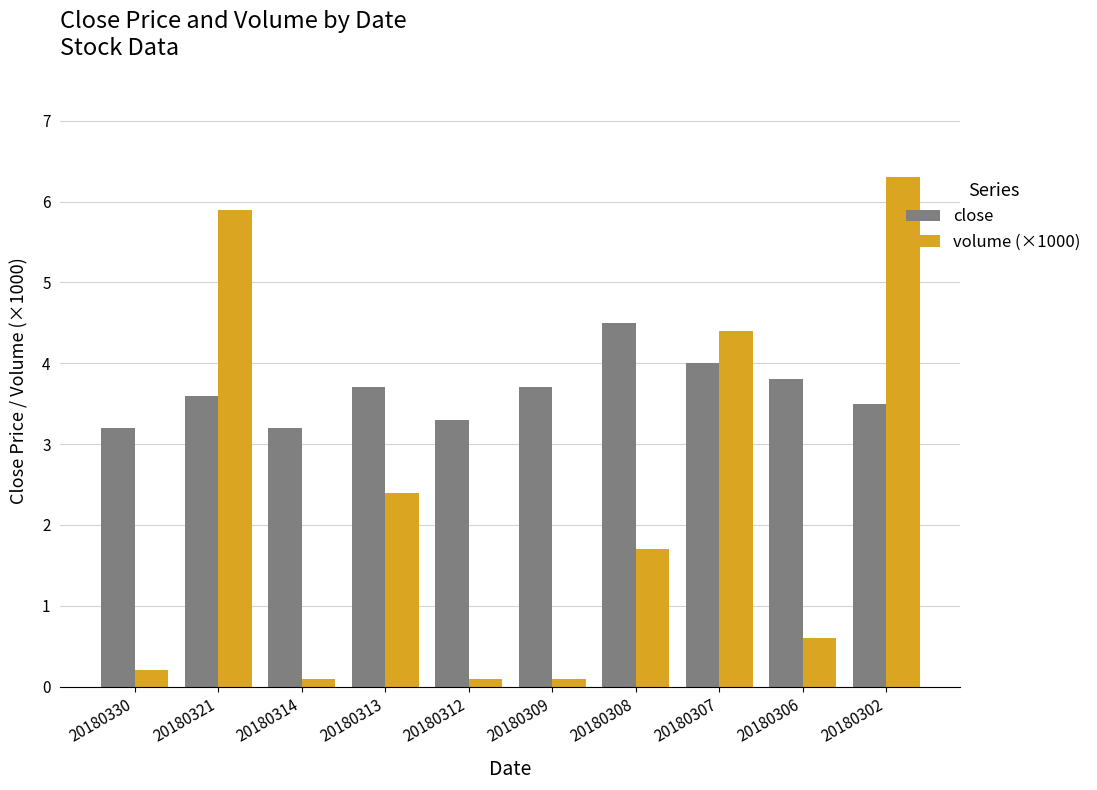

What is the value of the close bar at the 7th from the left?

4.5